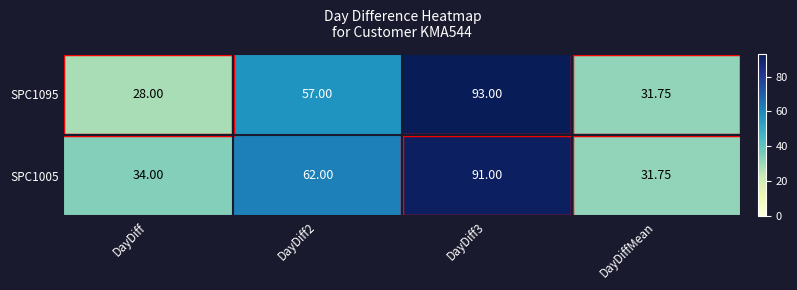

Is the value of SPC1005 at DayDiffMean greater than the value of SPC1095 at DayDiff2?

No